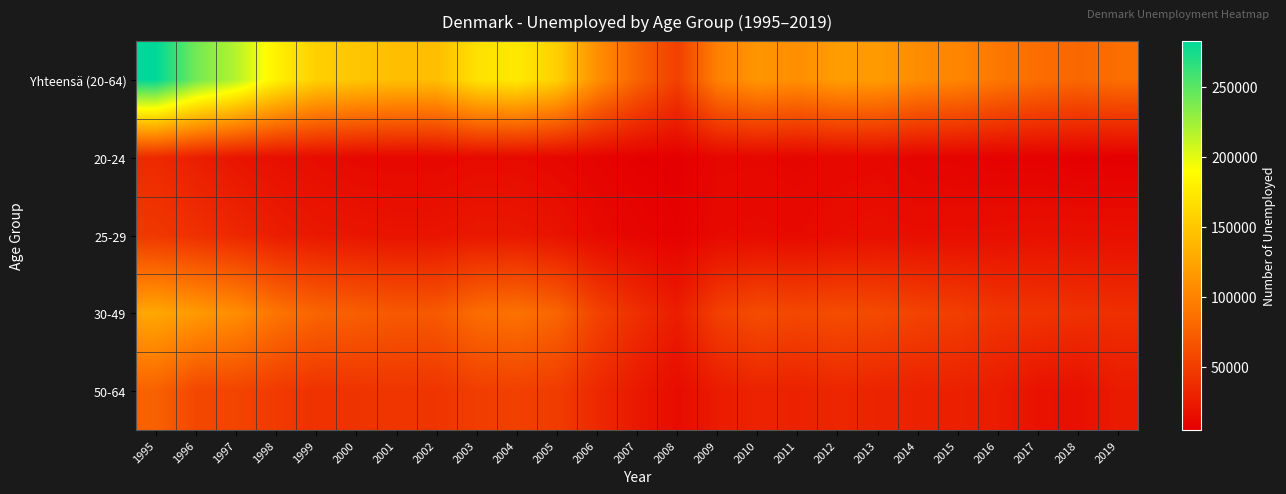

What is the maximum value shown in the chart?

282647